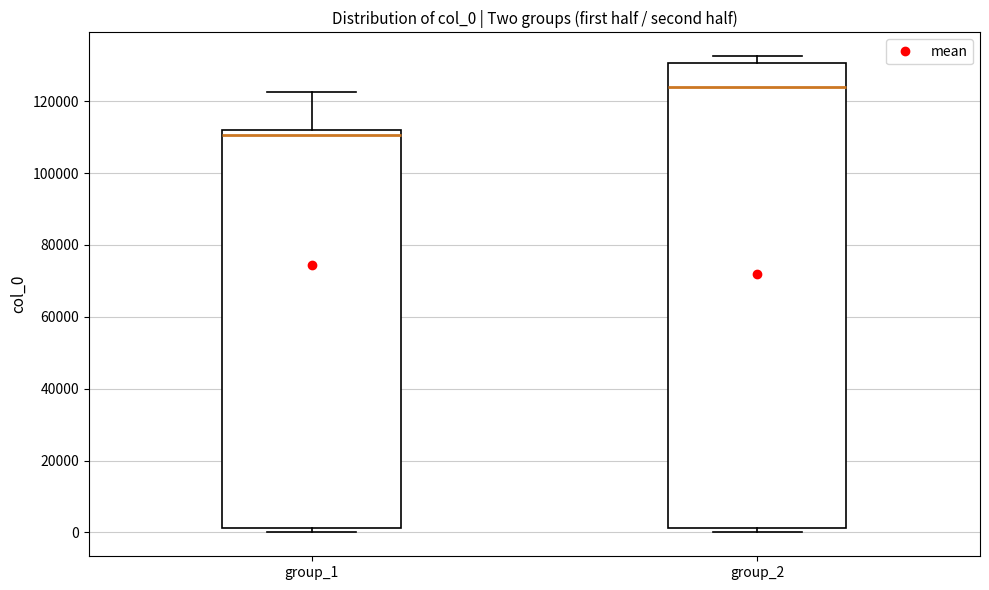

Where does the median line of the box for group_2 sit on the y-axis? The values are not printed on the chart, so give them approximately, as read against the axis.

124000